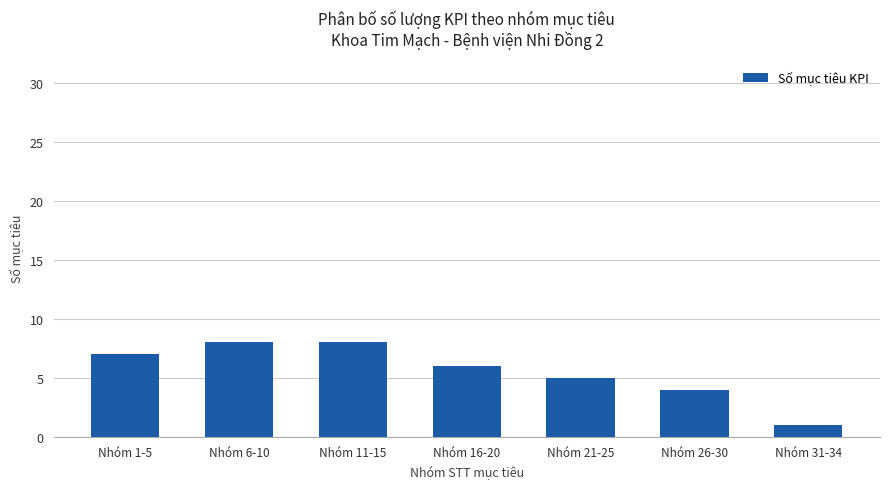

Reading left to right, transcribe all the data shown in this chart.

Nhóm 1-5=7	Nhóm 6-10=8	Nhóm 11-15=8	Nhóm 16-20=6	Nhóm 21-25=5	Nhóm 26-30=4	Nhóm 31-34=1